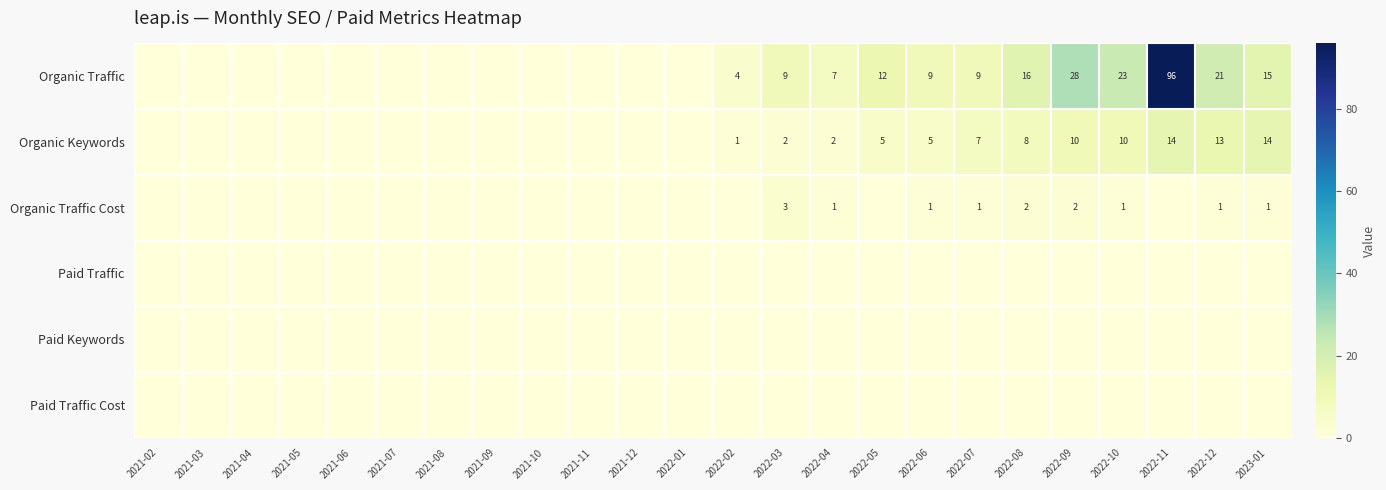

The Organic Traffic series shows 11 at 2022-12. True or false?

False